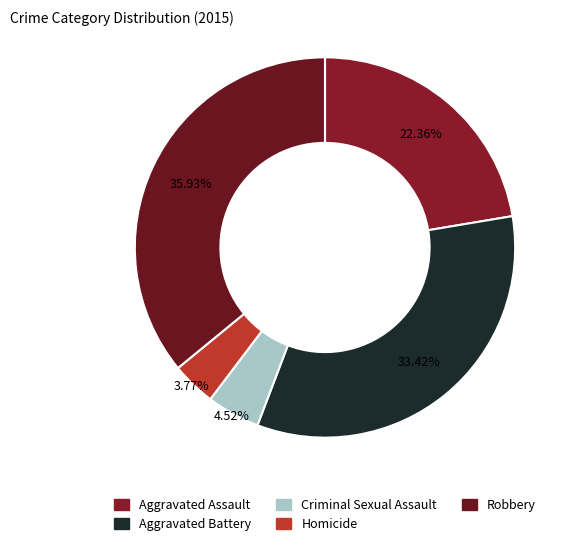

What is the smallest slice in the pie chart?

Homicide